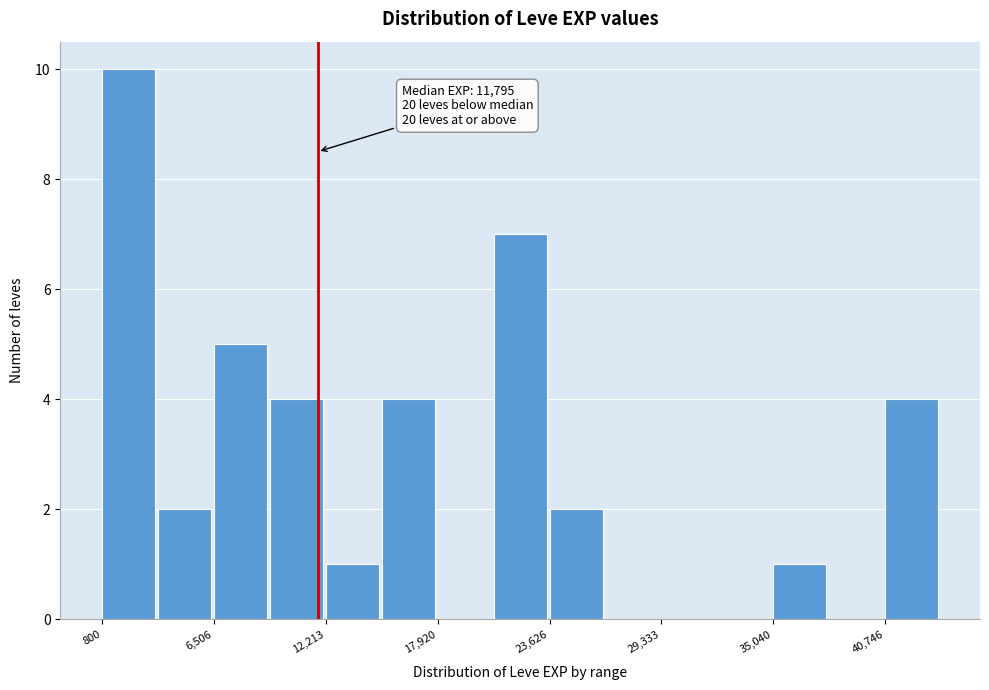

Read against the x-axis, roughly where is the centre of the tallest bar?

2000